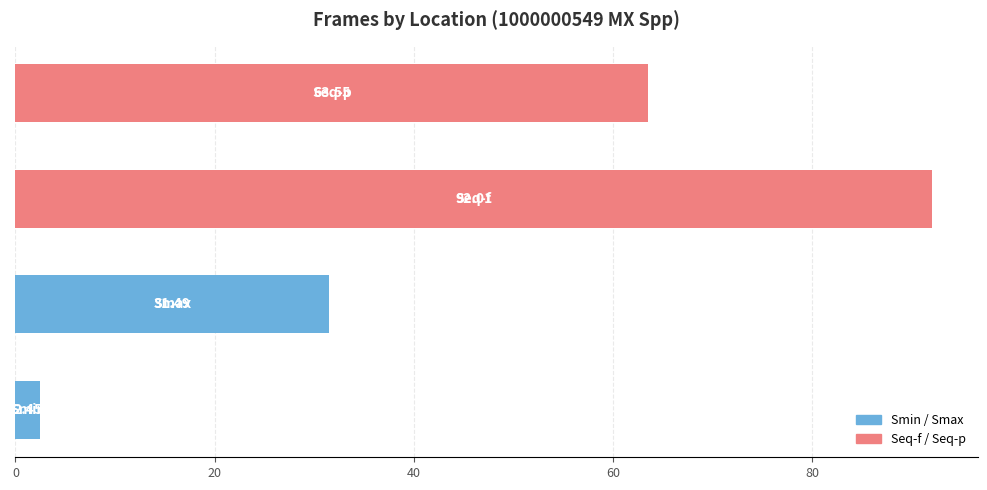

Does the chart contain stacked bars?

No